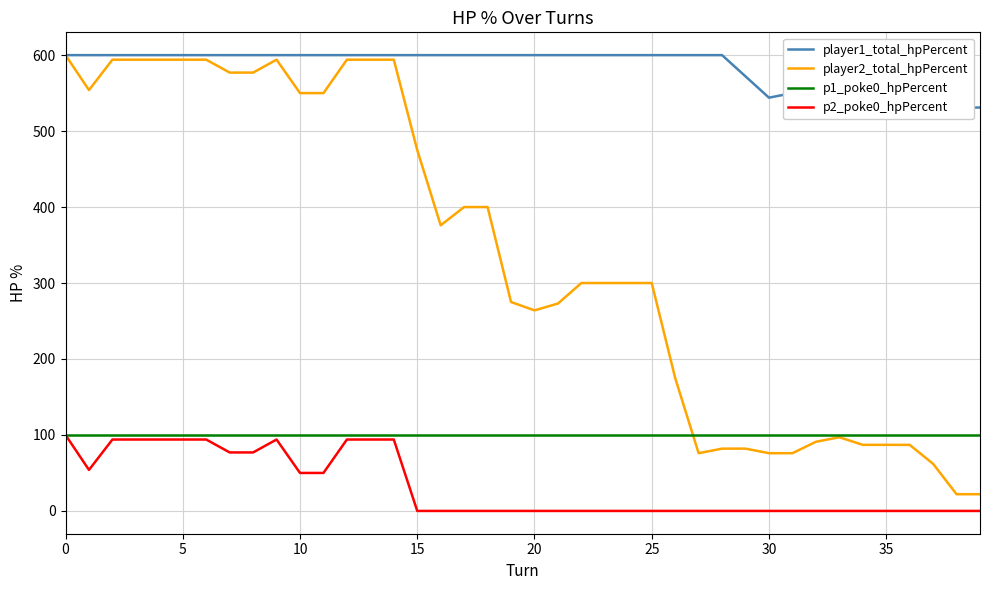

Reading left to right, extract all data points from this chart.

player1_total_hpPercent: 600	600	600	600	600	600	600	600	600	600	600	600	600	600	600	600	600	600	600	600	600	600	600	600	600	600	600	600	600	572	544	550	556	563	531	531	531	531	531	531
player2_total_hpPercent: 600	554	594	594	594	594	594	577	577	594	550	550	594	594	594	475	376	400	400	275	264	273	300	300	300	300	175	76	82	82	76	76	91	97	87	87	87	62	22	22
p1_poke0_hpPercent: 100	100	100	100	100	100	100	100	100	100	100	100	100	100	100	100	100	100	100	100	100	100	100	100	100	100	100	100	100	100	100	100	100	100	100	100	100	100	100	100
p2_poke0_hpPercent: 100	54	94	94	94	94	94	77	77	94	50	50	94	94	94	0	0	0	0	0	0	0	0	0	0	0	0	0	0	0	0	0	0	0	0	0	0	0	0	0